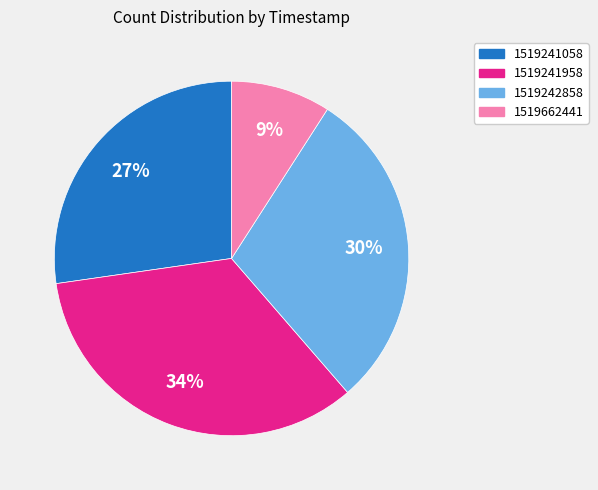

Count the number of slices in the pie.

4